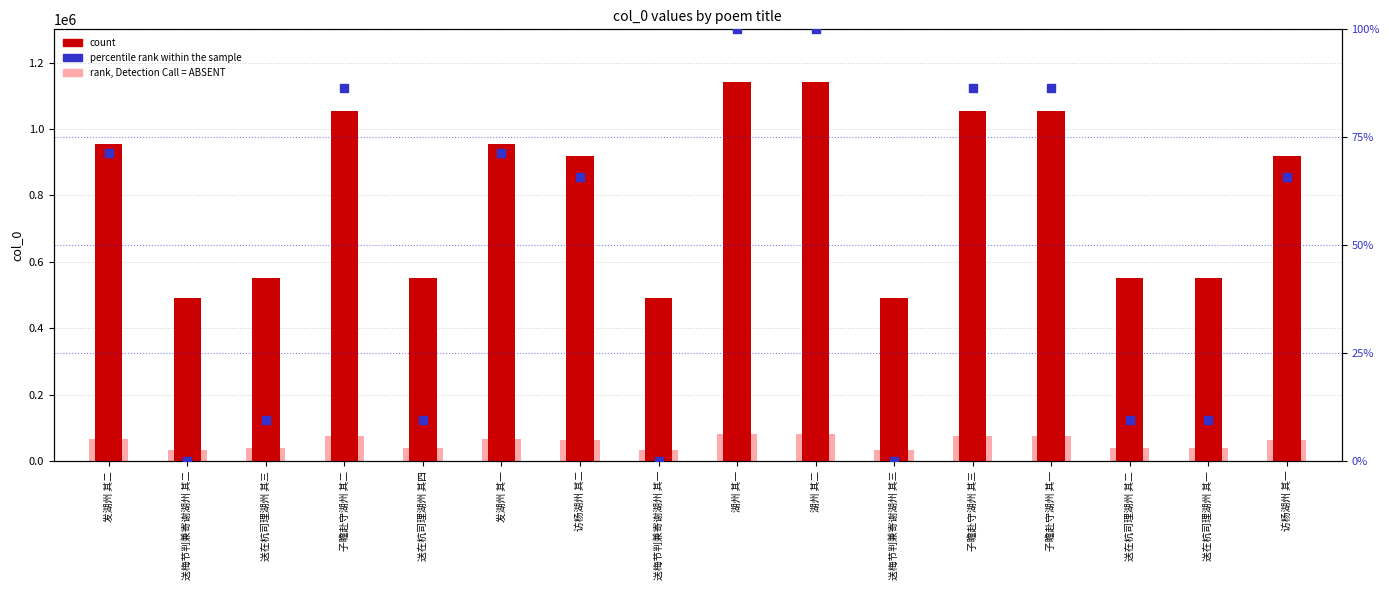

What are all the series names shown in the legend?

rank, Detection Call = ABSENT, count, percentile rank within the sample